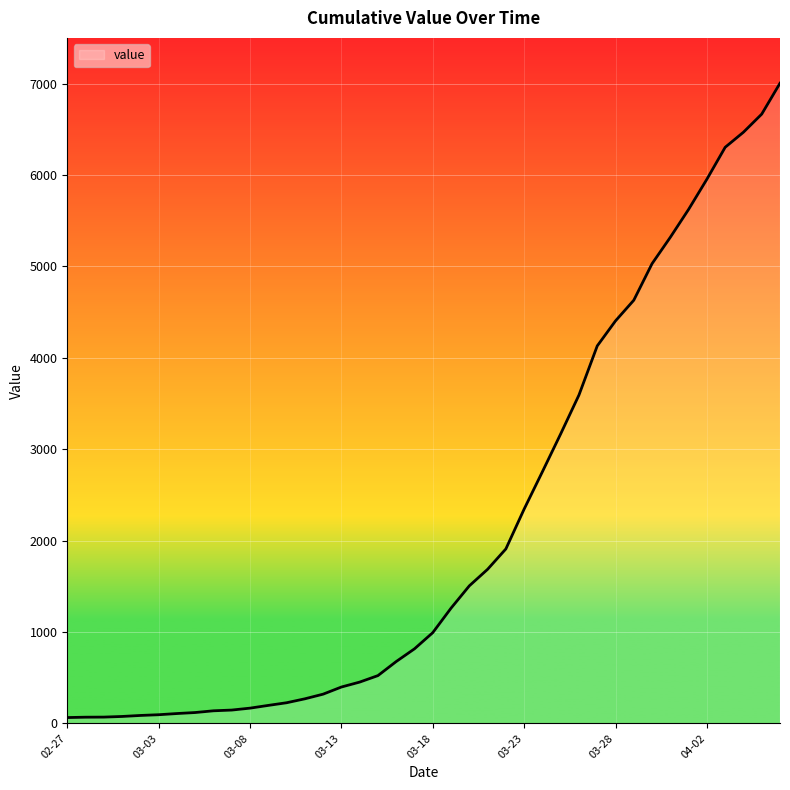

What is the greatest value displayed?

7004